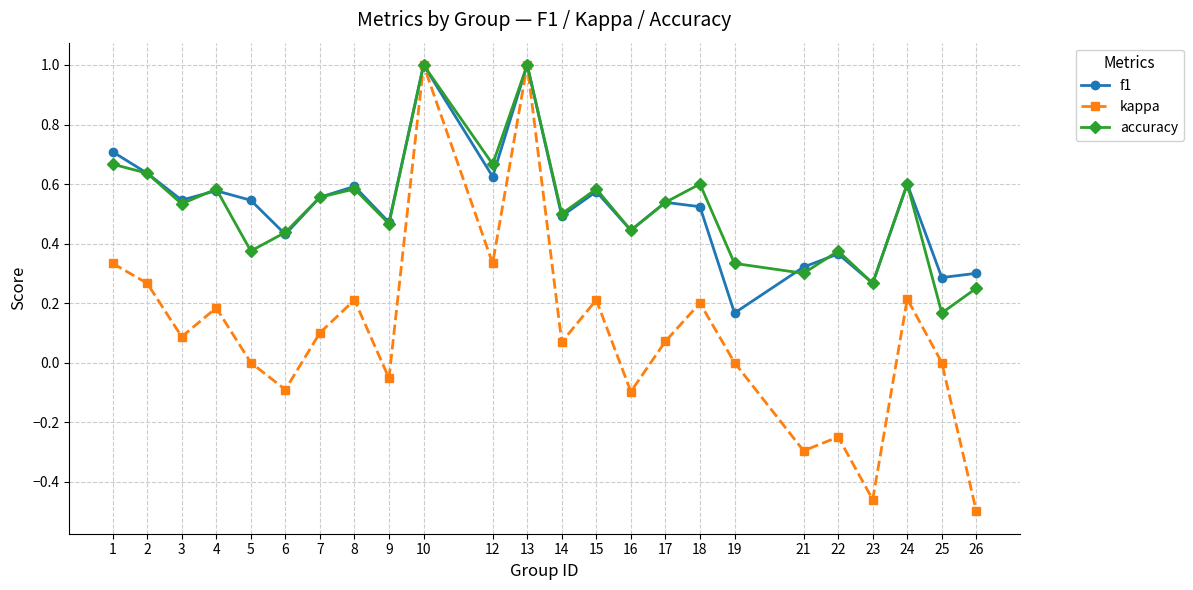

Where is the first local maximum for kappa?

4